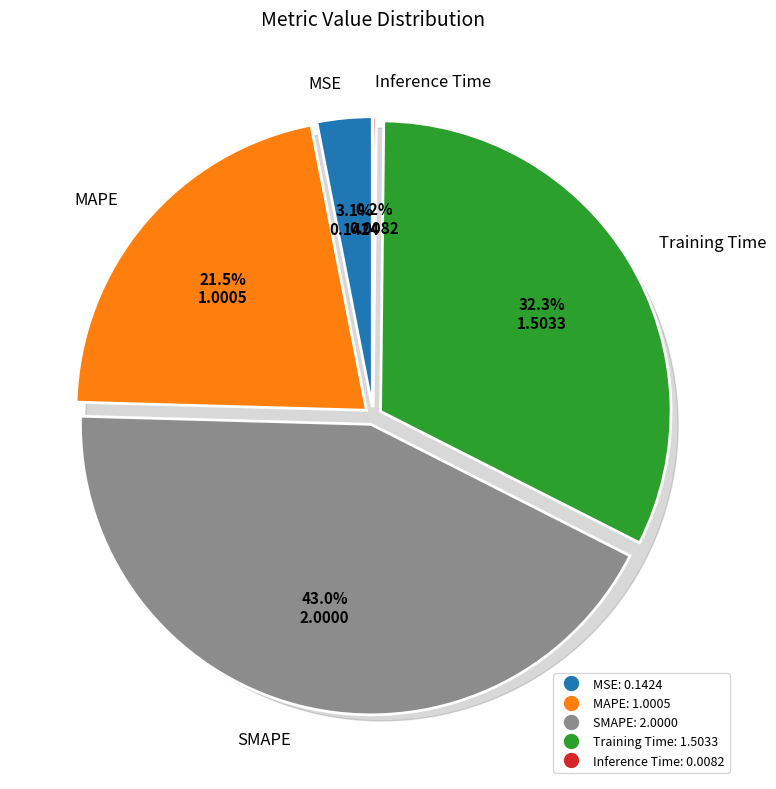

Is it true that Inference Time is 1% of the pie?

False